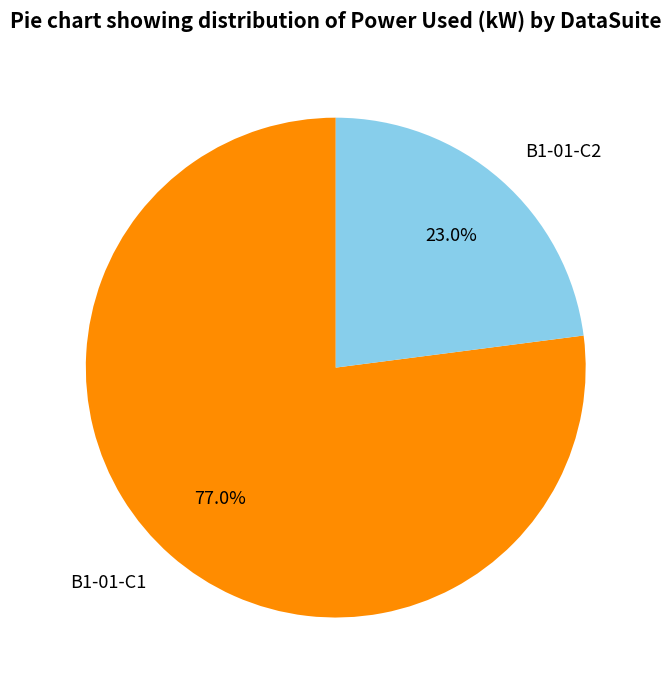

How many slices are in this pie chart?

2